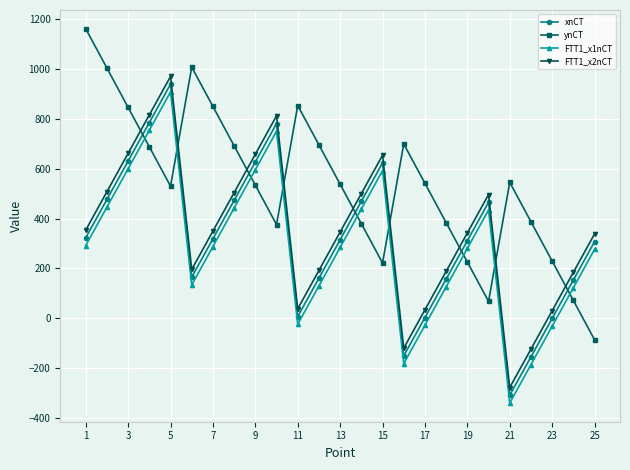

How many negative values does the ynCT series have?

1